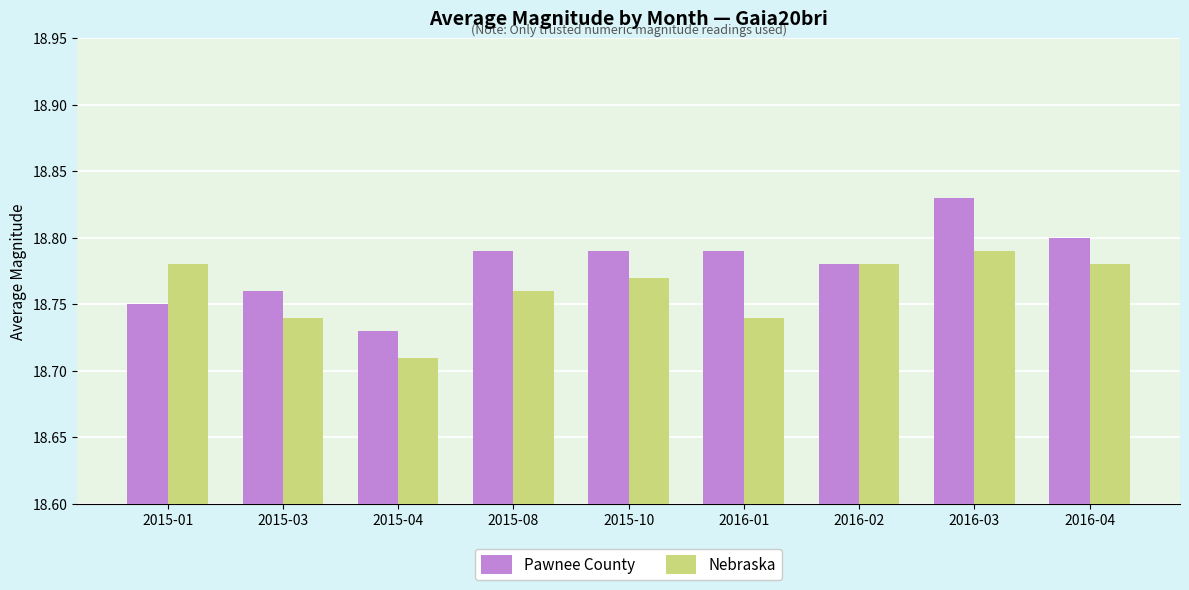

What are all the series names shown in the legend?

Pawnee County, Nebraska